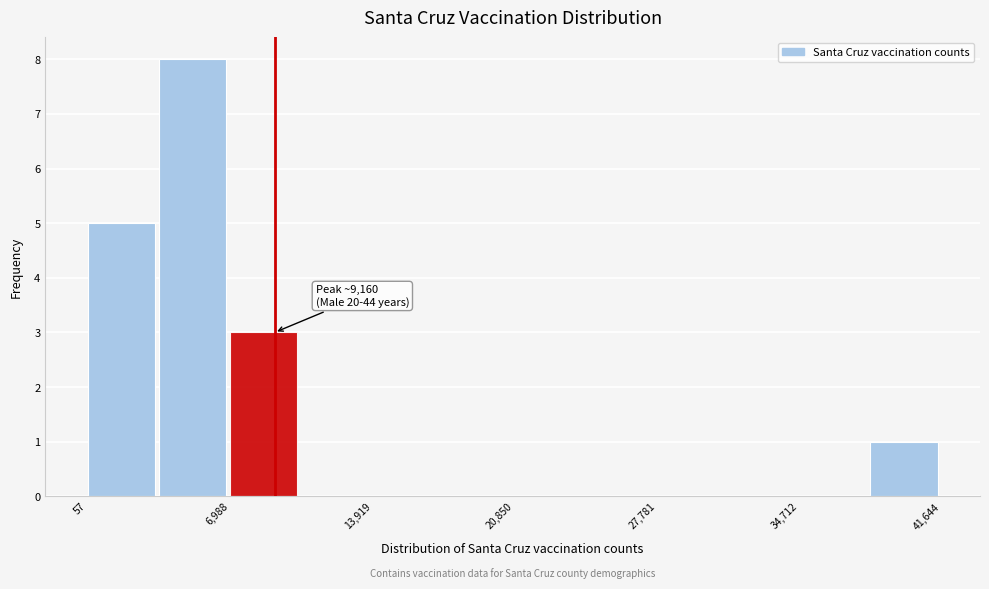

Read against the x-axis, roughly where is the centre of the tallest bar?

5000